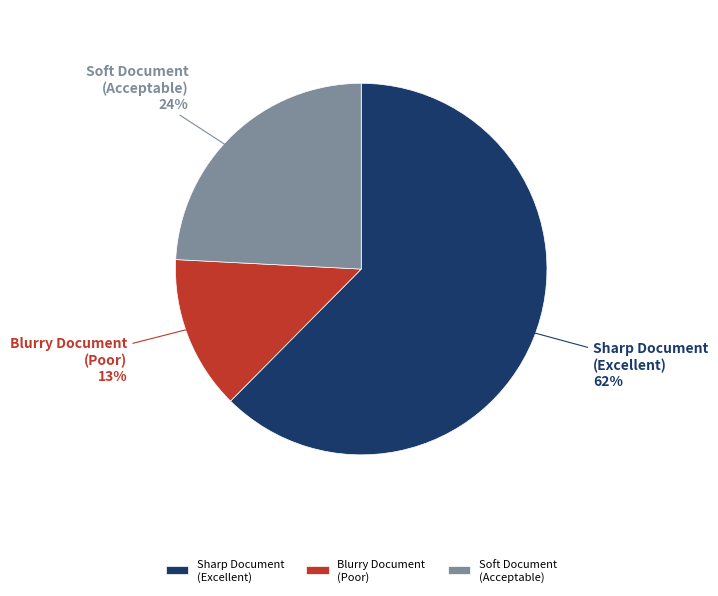

Which category has the biggest portion of the pie?

Sharp Document (Excellent)